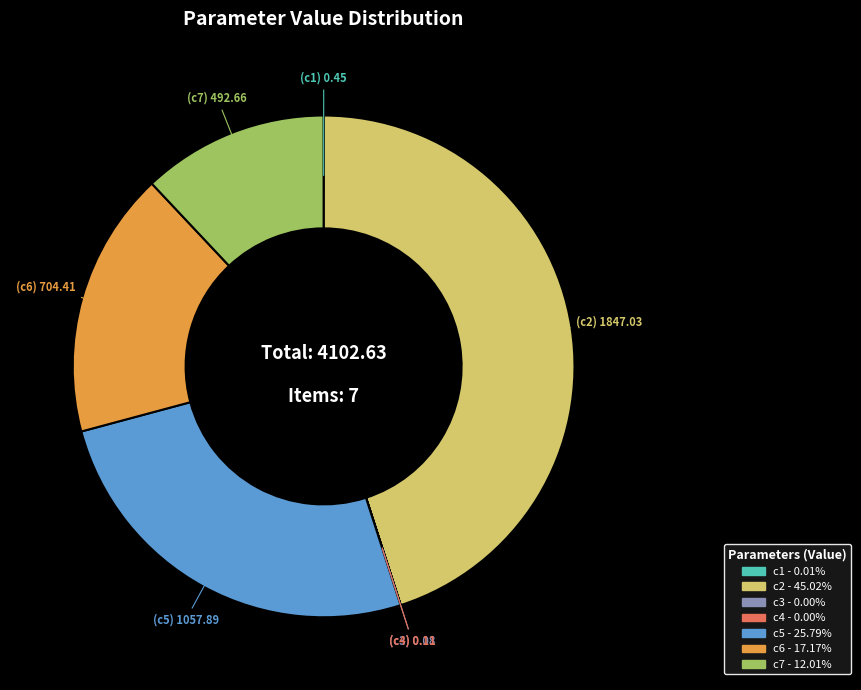

Is it true that c7 is 12% of the pie?

True